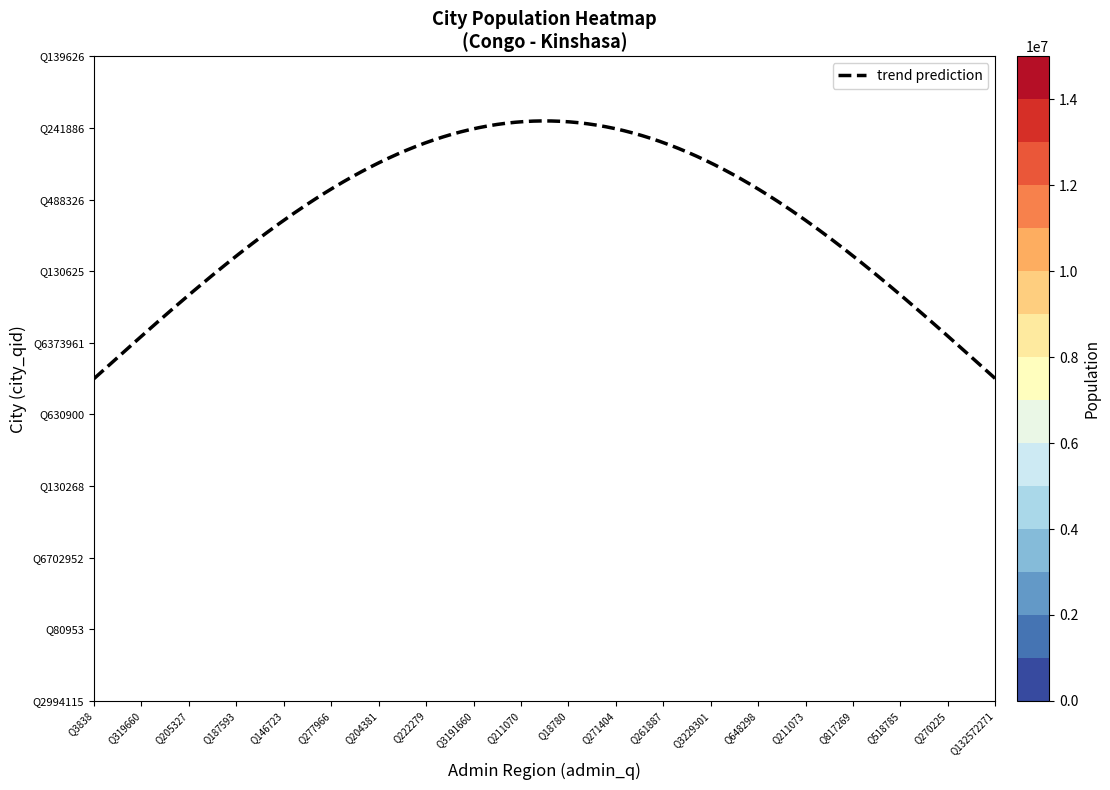

Reading left to right, what are all the values shown in this chart?

Q2994115: 14565700	0	0	0	0	0	0	0	0	0	0	0	0	0	0	0	0	0	0	0
Q80953: 0	2892000	0	0	0	0	0	0	0	0	0	0	0	0	0	0	0	0	0	0
Q6702952: 0	0	1971704	0	0	0	0	0	0	0	0	0	0	0	0	0	0	0	0	0
Q130268: 0	0	0	1786397	0	0	0	0	0	0	422535	0	0	0	0	0	0	0	0	0
Q630900: 0	0	0	0	1366000	0	0	0	0	0	0	0	0	0	0	0	0	0	0	0
Q6373961: 0	0	0	0	0	1006387	0	0	0	0	0	0	0	0	0	0	0	0	0	0
Q130625: 0	0	0	0	0	0	781875	0	0	0	0	0	0	0	0	0	232000	217625	0	0
Q488326: 0	0	0	0	0	0	0	707053	0	0	0	0	0	0	0	0	0	0	0	154414
Q241886: 0	0	0	0	0	0	0	0	572000	0	0	0	0	0	0	0	0	0	0	0
Q139626: 0	0	0	0	0	0	0	0	0	470307	0	0	0	0	0	0	0	0	0	0